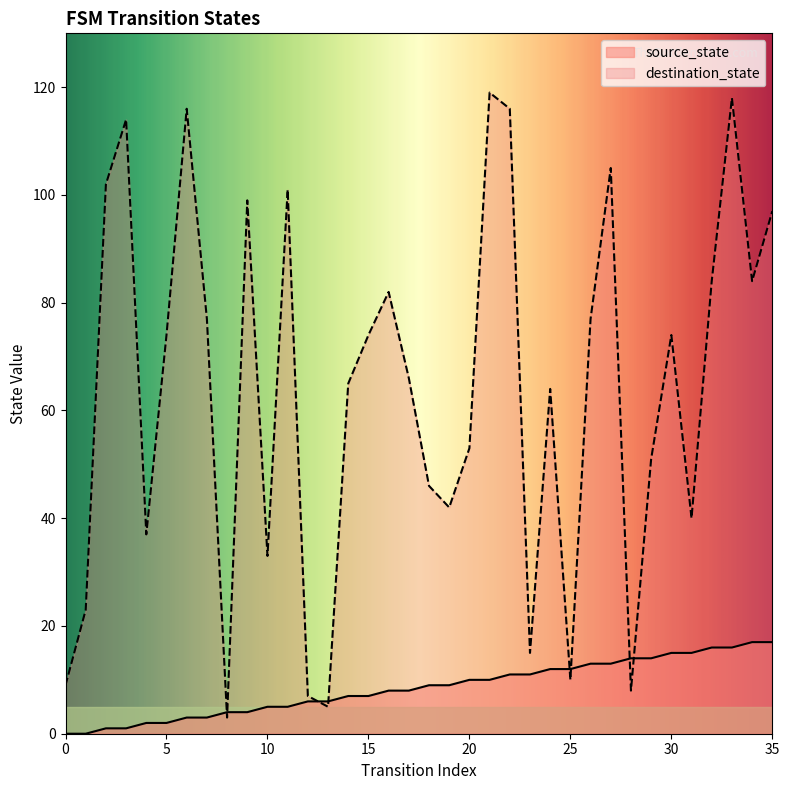

Which label corresponds to the largest value in the chart?

21